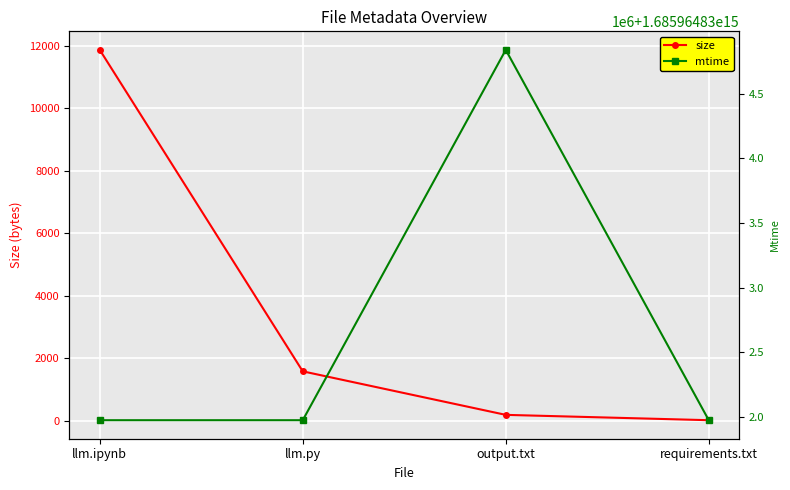

Rank the categories by mtime value from highest to lowest.

output.txt, llm.ipynb, llm.py, requirements.txt